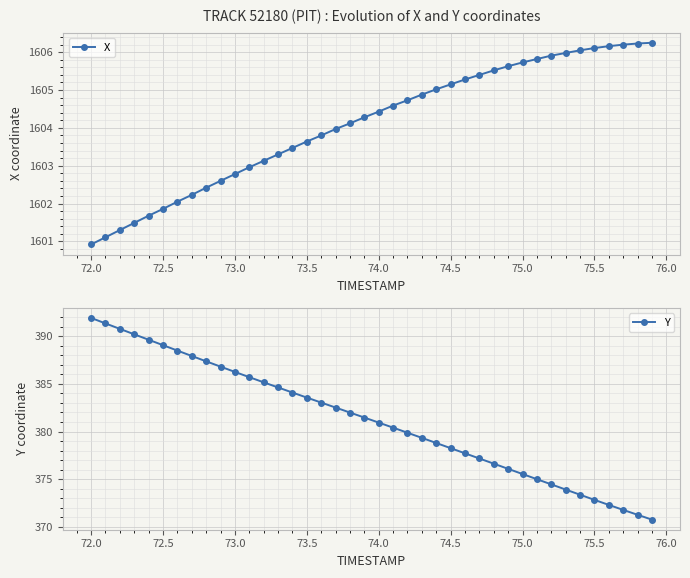

True or false: X and Y cross at least once.

False